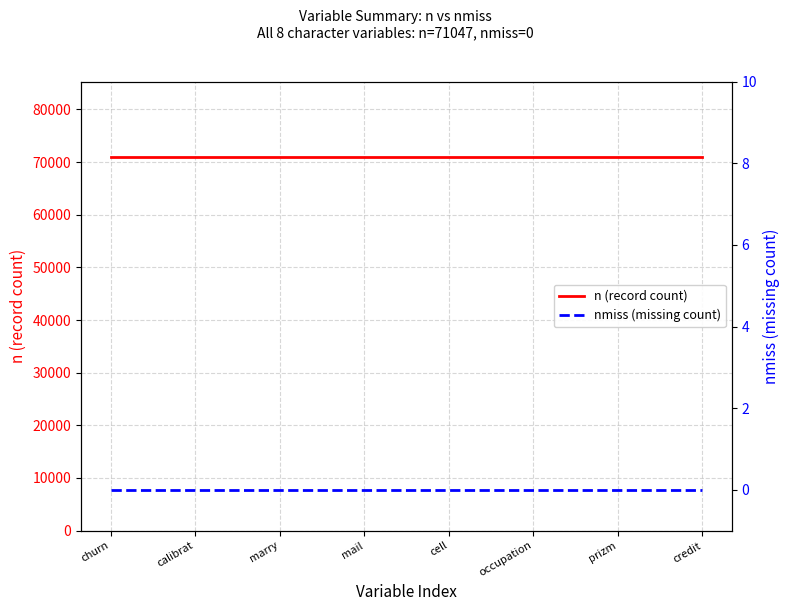

Rank the series by their maximum value, from highest to lowest.

n (record count), nmiss (missing count)